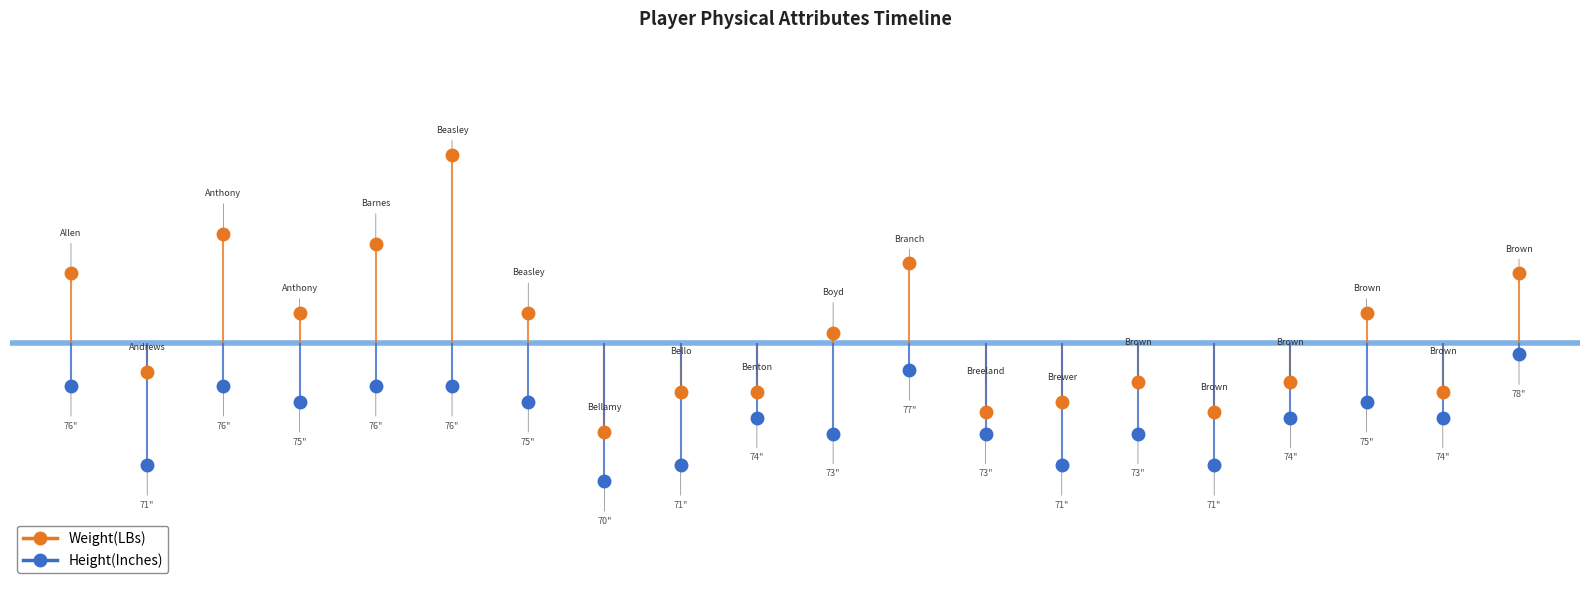

Does the chart display data point markers on the line(s)?

Yes